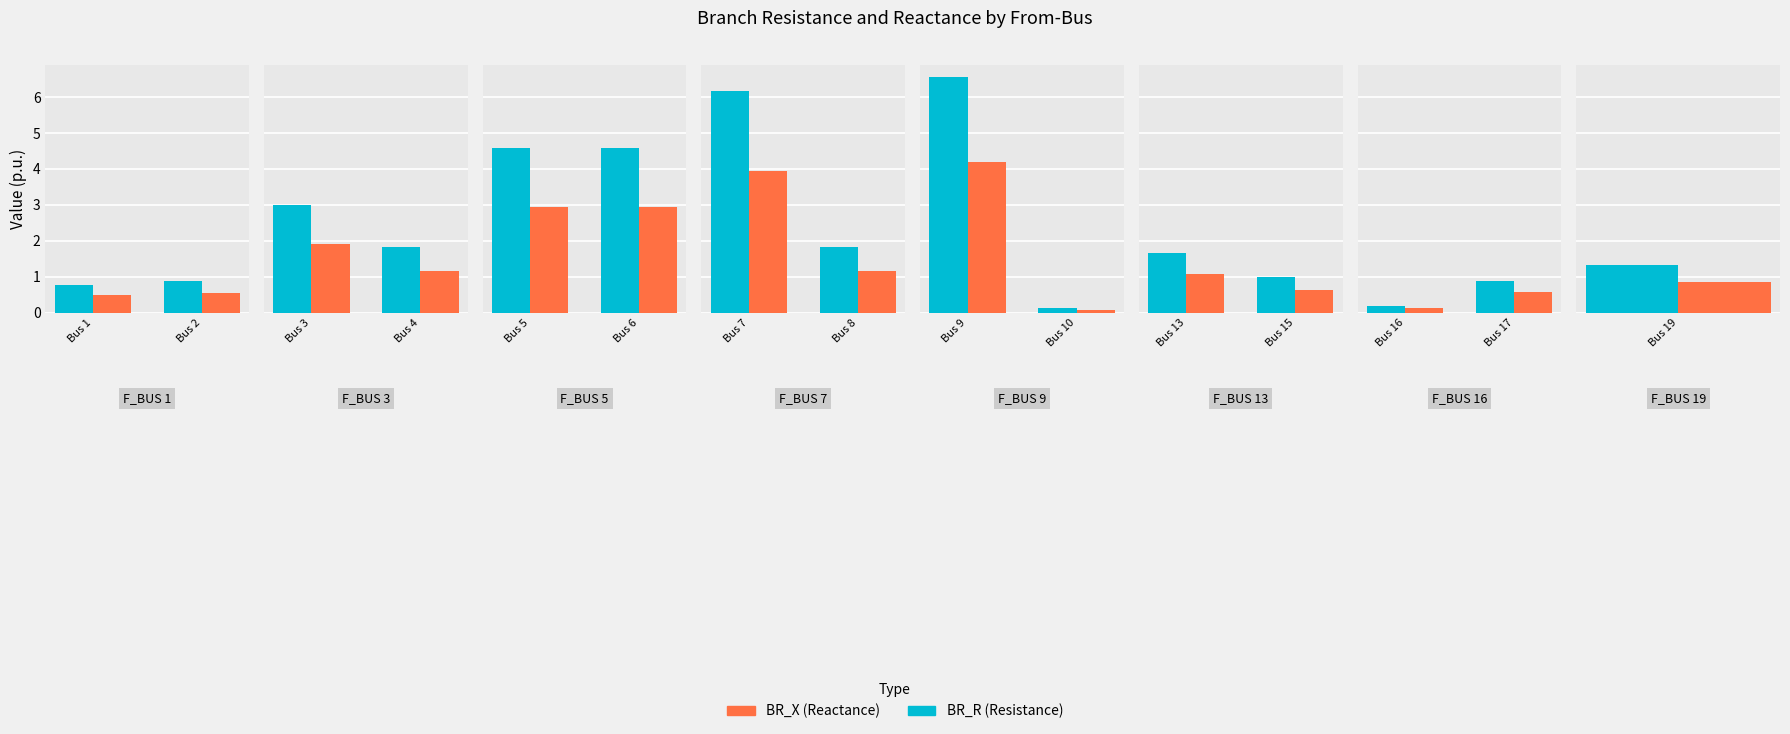

What is the total value across all series at Bus 17?

1.4